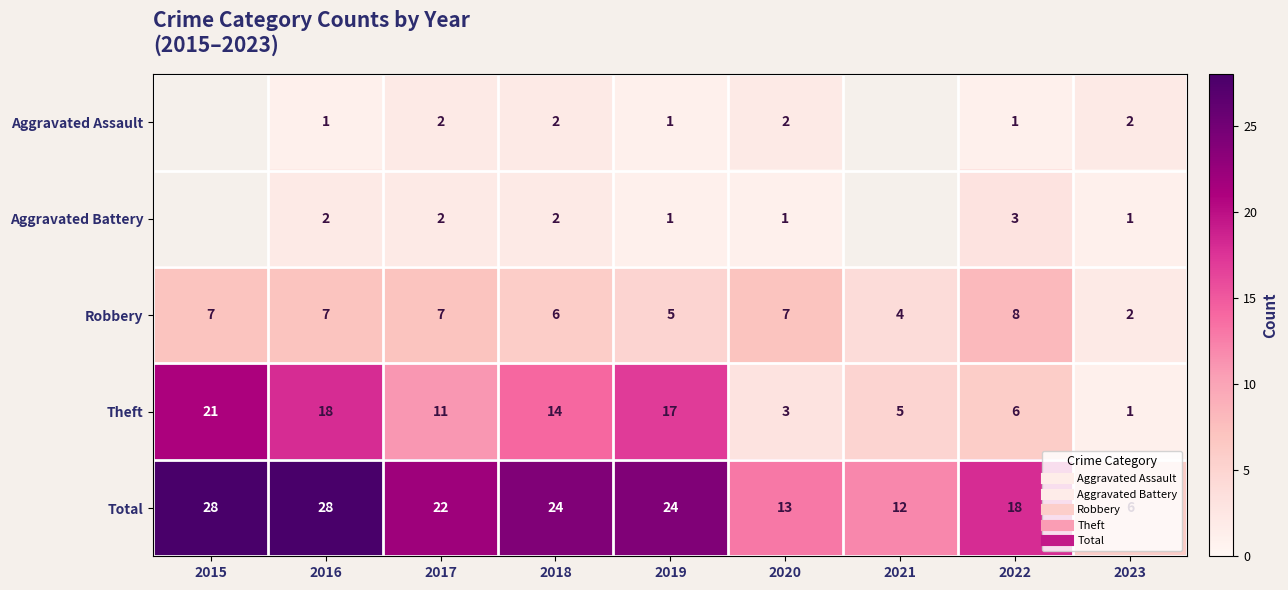

How many data points in Aggravated Battery are less than 3?

6